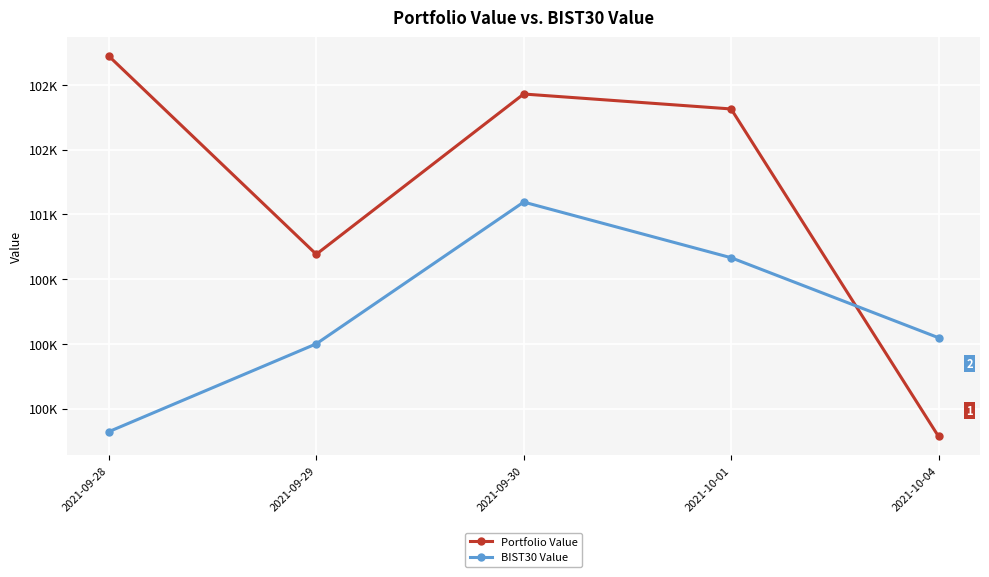

At which category does BIST30 Value reach its first local peak?

2021-09-30